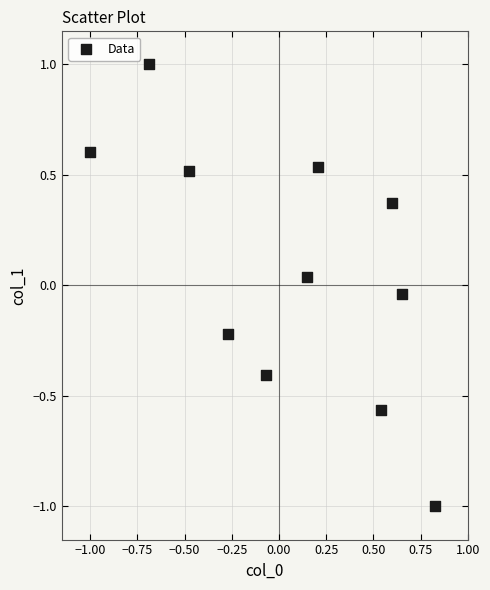

What is the range of X values (max minus min)?

1.8